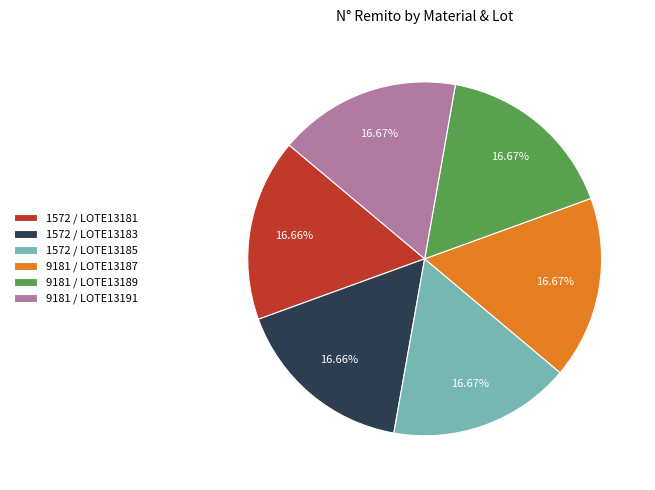

What is the ratio of the value at 1572 / LOTE13183 to the value at 9181 / LOTE13189?

1.0